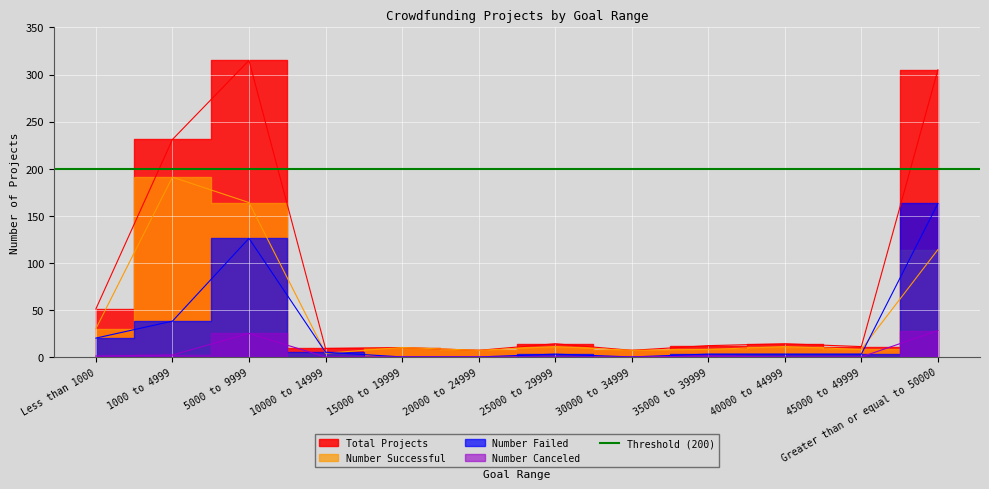

Is the value of Number Canceled at Less than 1000 greater than the value of Number Failed at Greater than or equal to 50000?

No